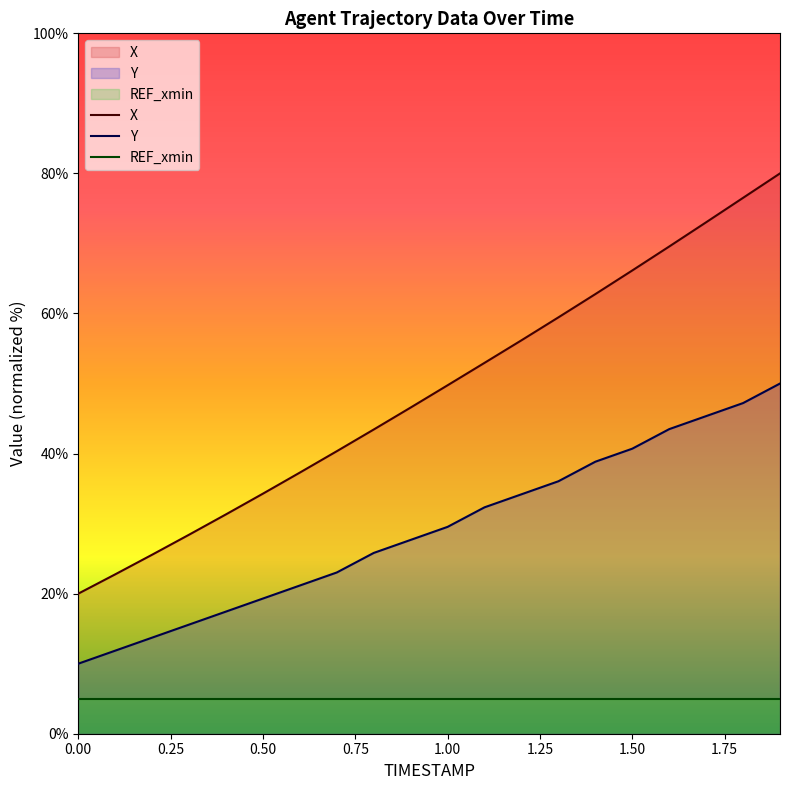

What is the difference between the maximum and minimum values in the X series?

60.0